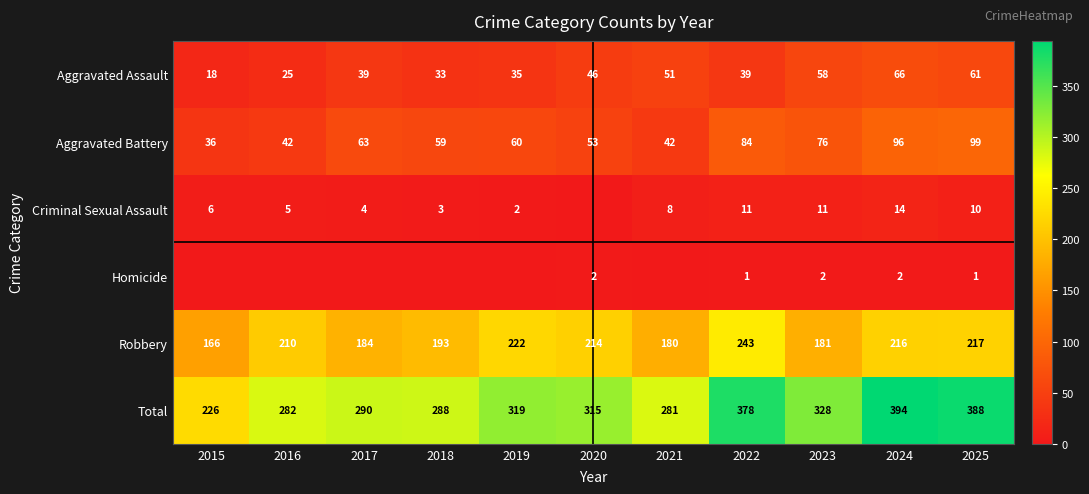

True or false: Homicide has a value of 3 at 2024.

False